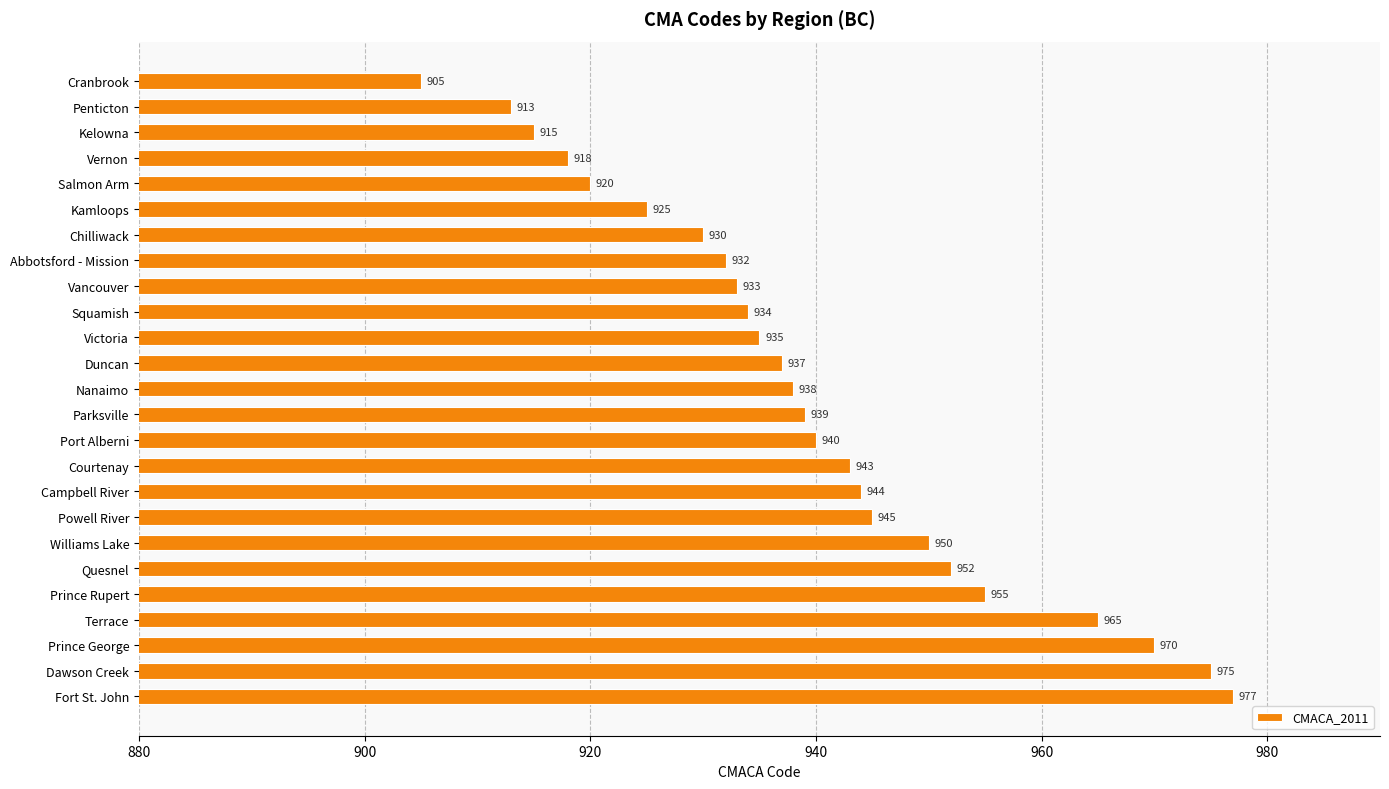

How many data points are less than 938?

12